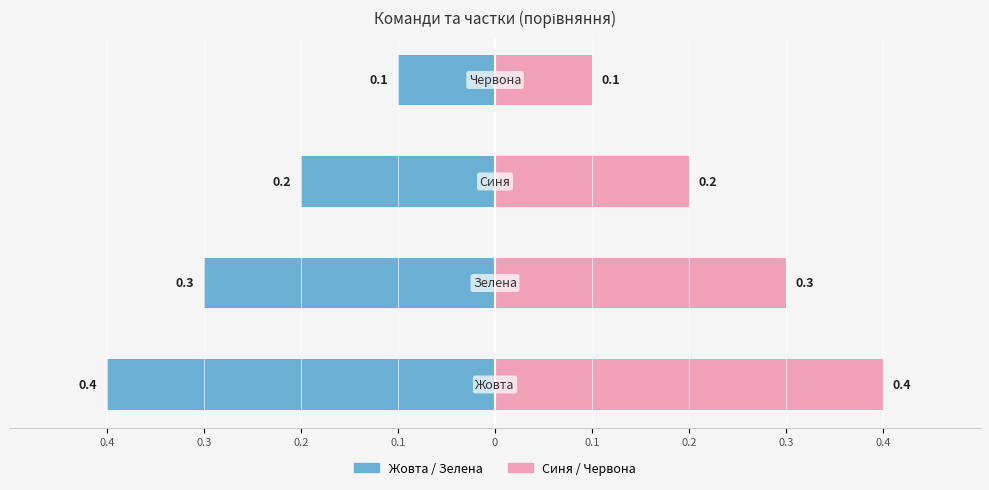

Rank the categories by Синя/Червона value from lowest to highest.

0.1, 0.2, 0.3, 0.4